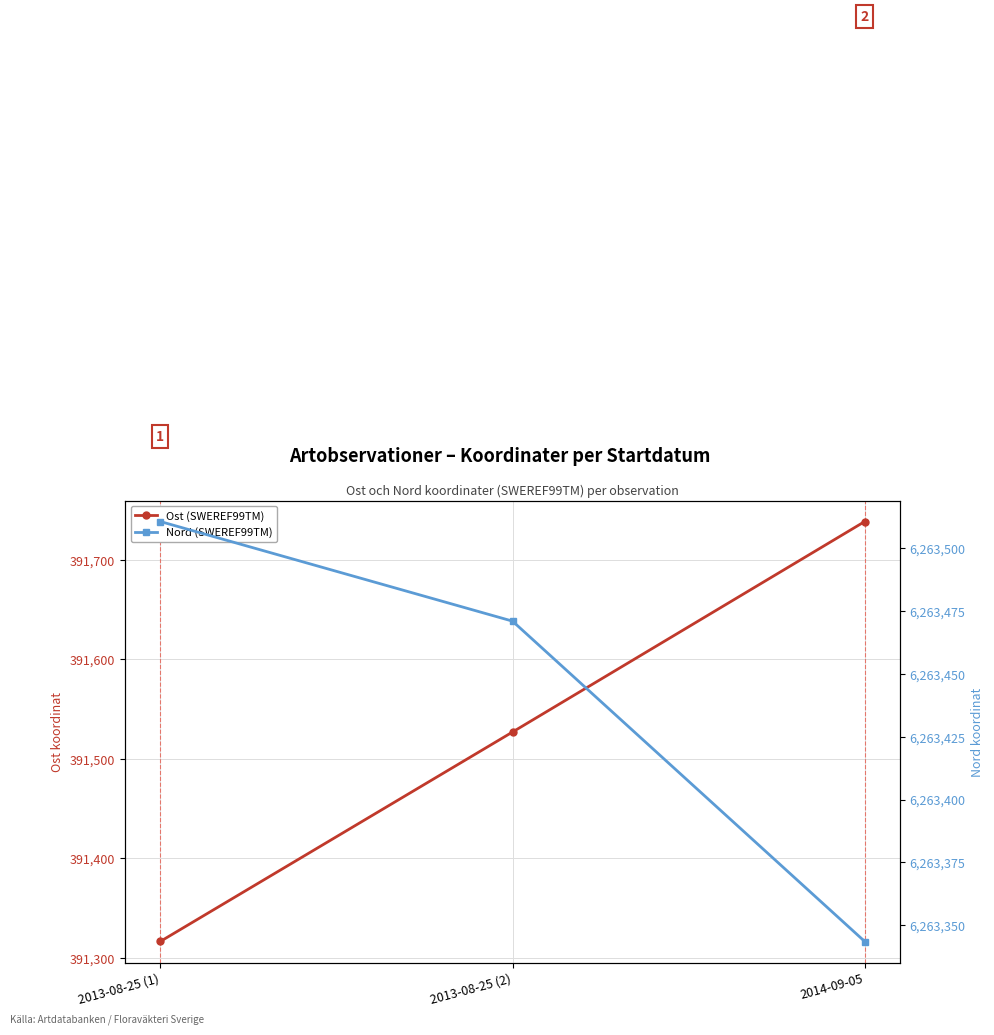

What is the difference between the maximum and minimum values in the Nord (SWEREF99TM) series?

167.1